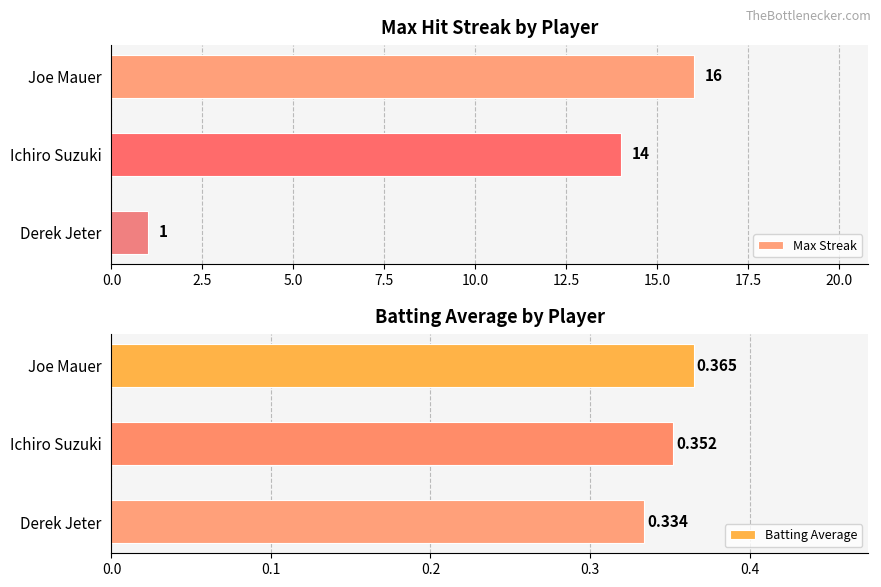

Is it true that Max Streak equals 4 at Ichiro Suzuki?

False